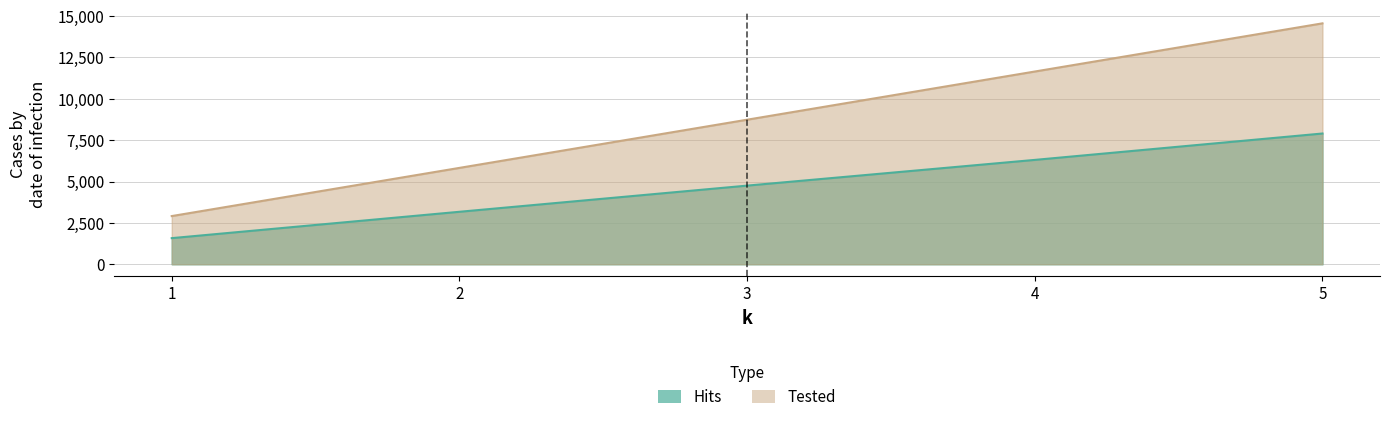

Is it true that Hits equals 8539 at 4?

False